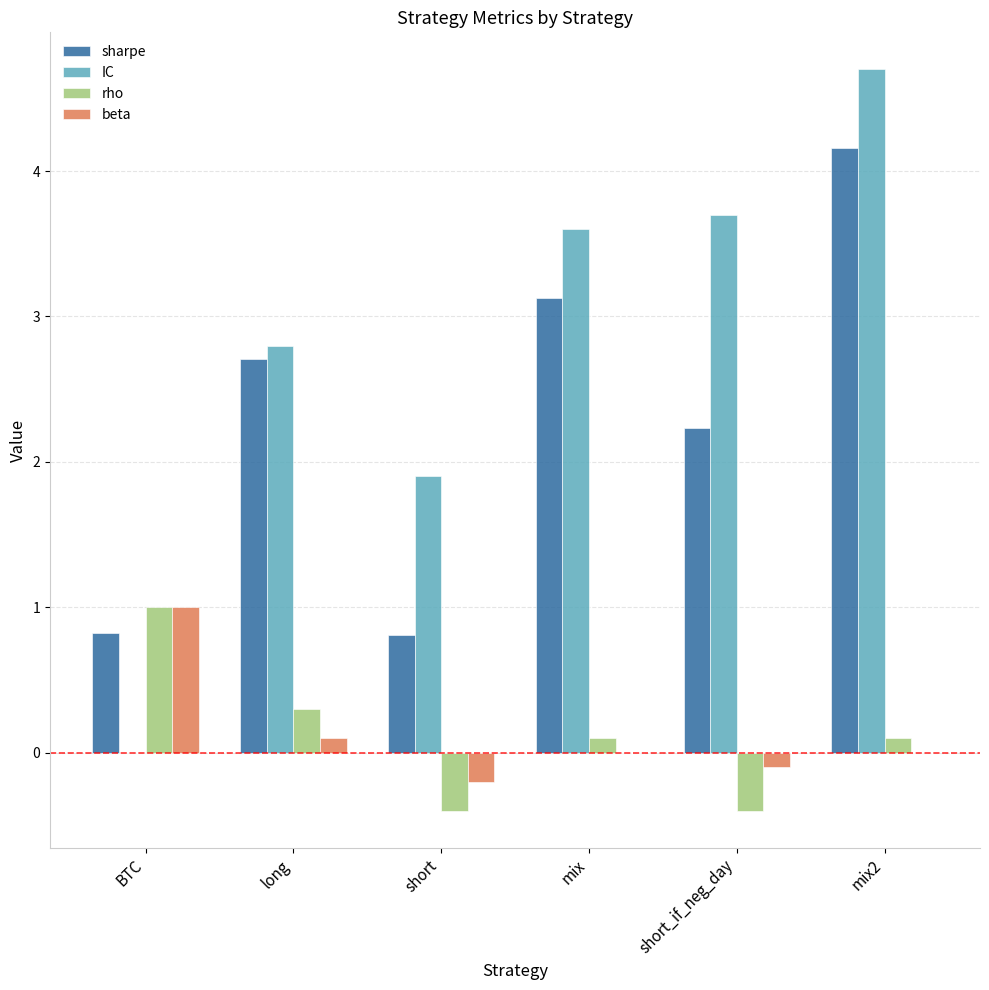

What is the spread (max minus min) of values at long?

2.7